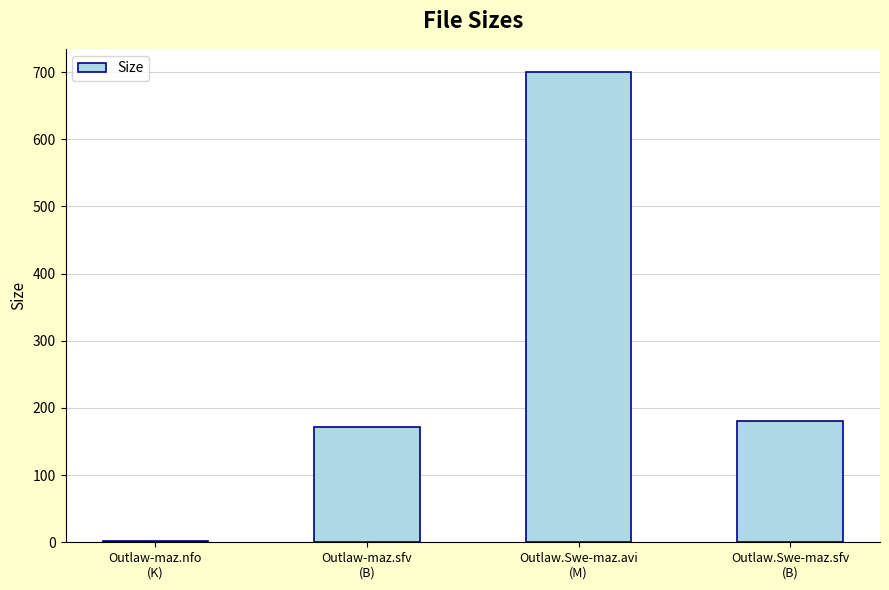

What is the maximum value shown in the chart?

699.6